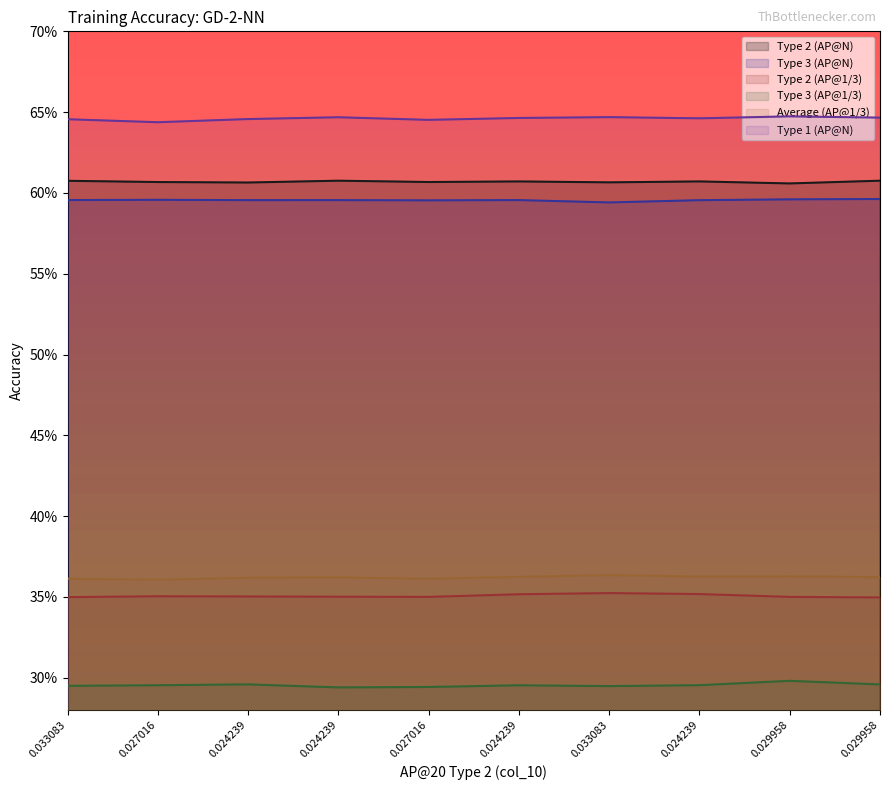

Between 0.024239 and 0.029958, which series saw the biggest shift?

Type 2 (AP@1/3)